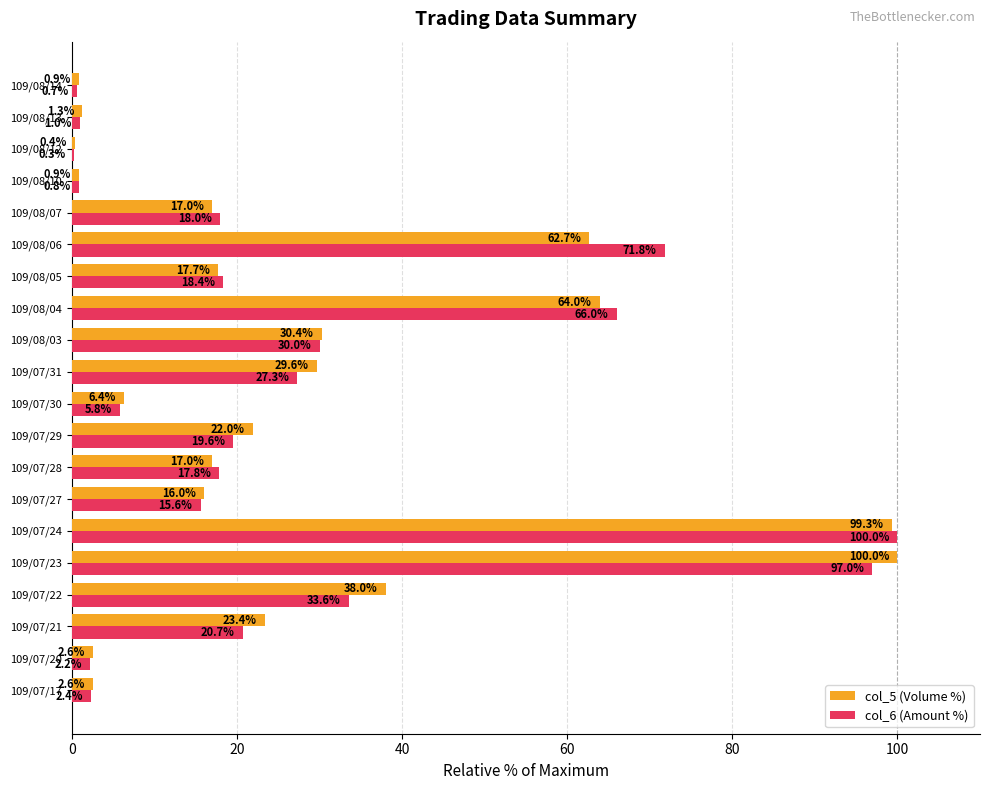

The col_6 (Amount %) series shows 2.3 at 109/07/30. True or false?

False